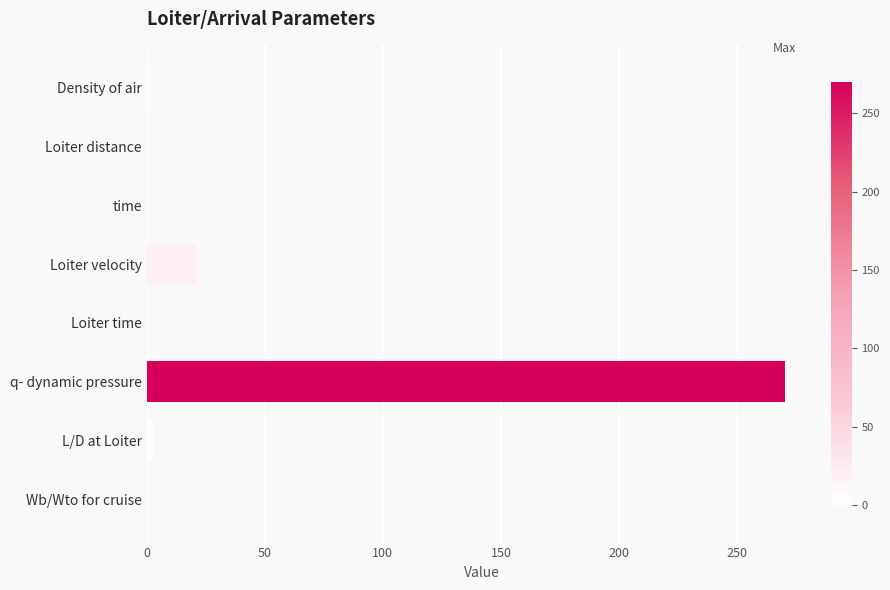

Between Loiter velocity and Density of air, which is larger?

Loiter velocity